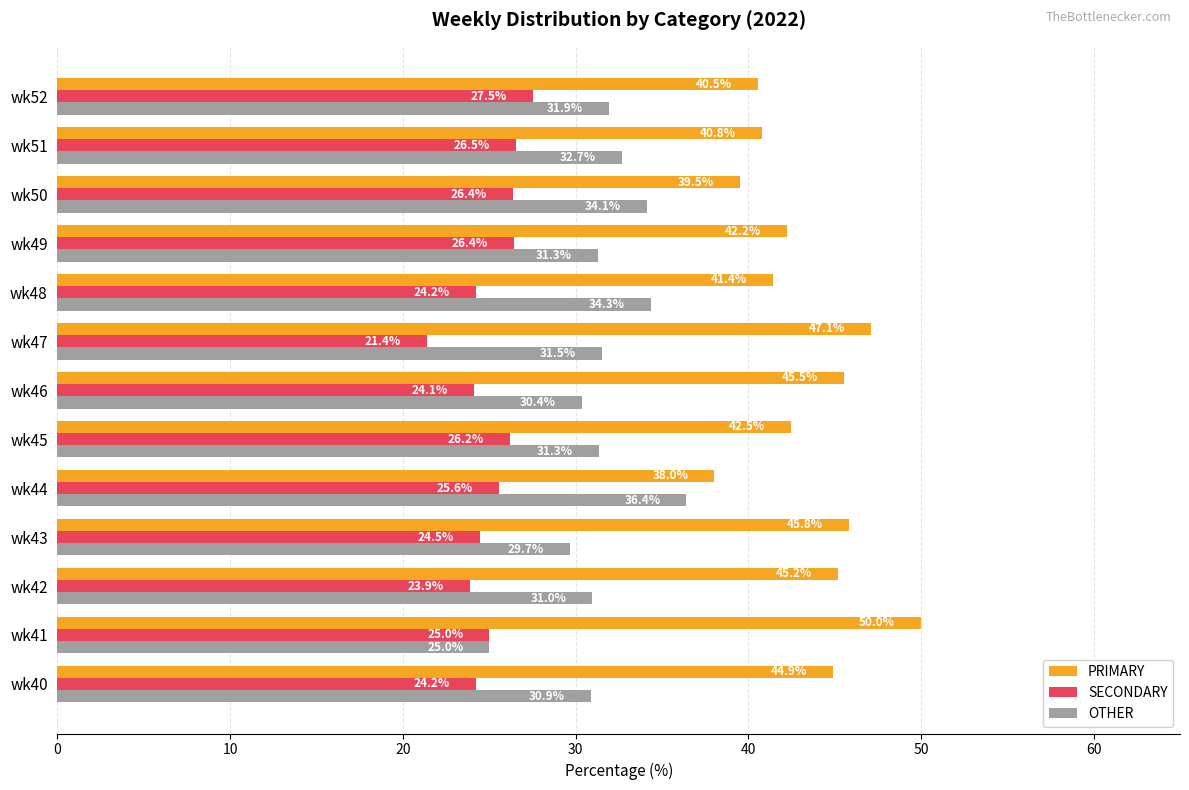

What is the average value of the SECONDARY series?

25.1